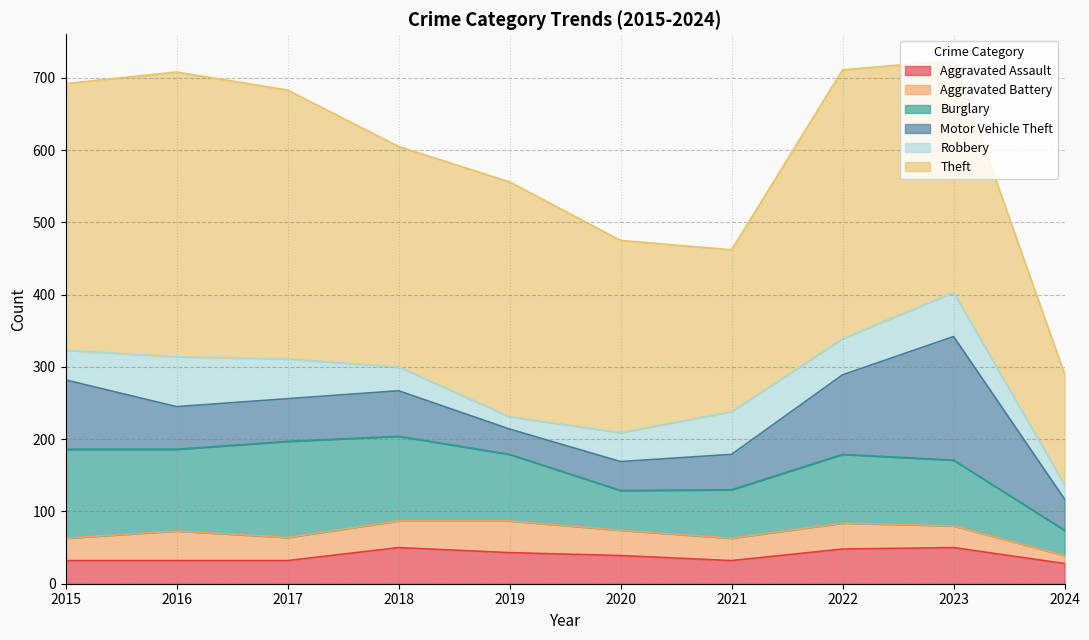

At which label is Theft closest to 273?

2020